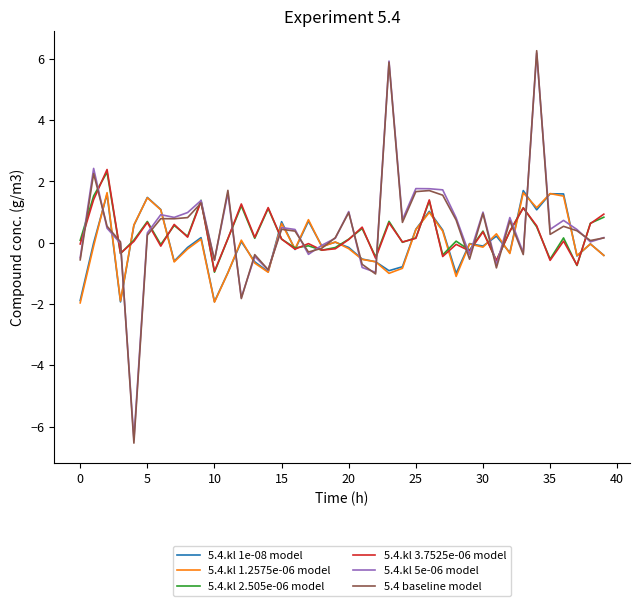

Which series has the widest spread of values?

5.4 baseline model